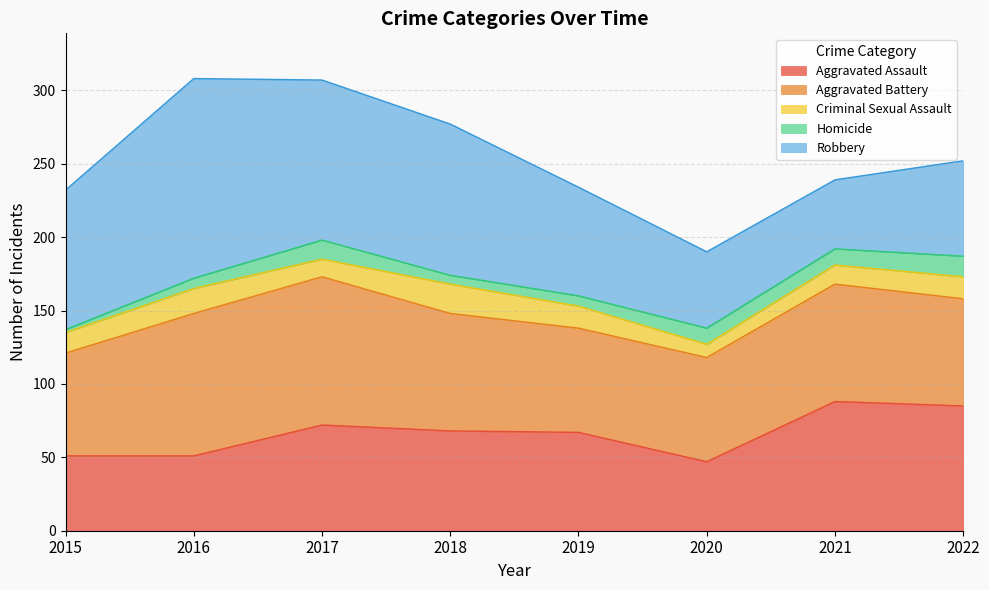

At how many categories does at least one series exceed 41?

8